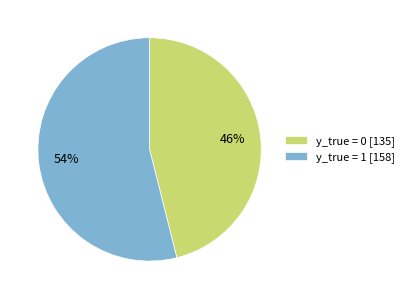

The y_true = 0 [135] slice represents 40% of the pie. True or false?

False